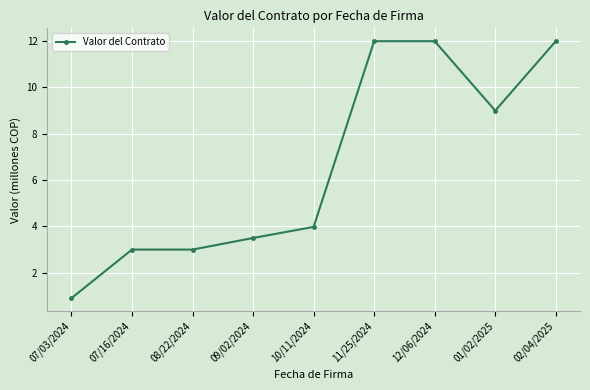

True or false: there are more than 2 points higher than both neighbors.

False